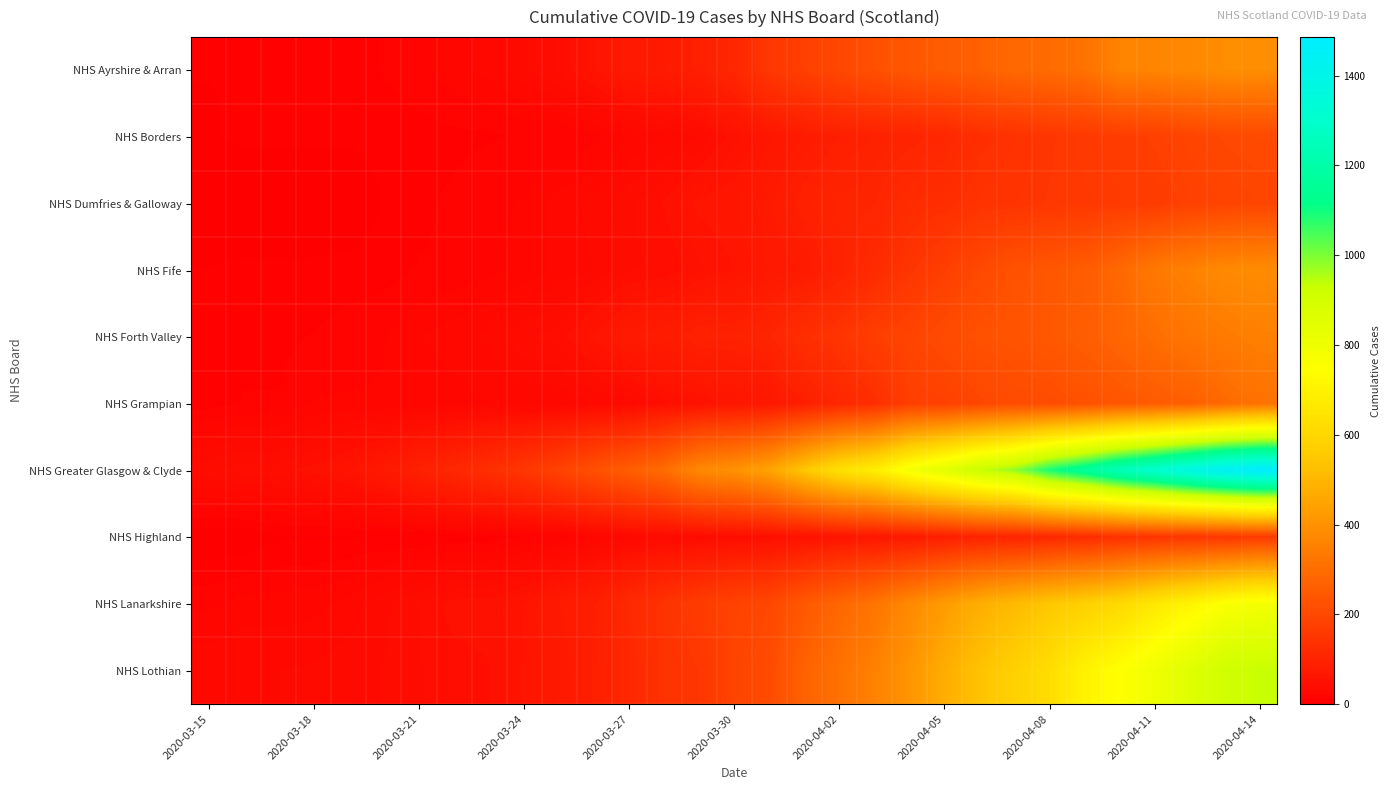

Rank the series by their maximum value, from highest to lowest.

NHS Greater Glasgow & Clyde, NHS Lothian, NHS Lanarkshire, NHS Ayrshire & Arran, NHS Fife, NHS Forth Valley, NHS Grampian, NHS Borders, NHS Dumfries & Galloway, NHS Highland